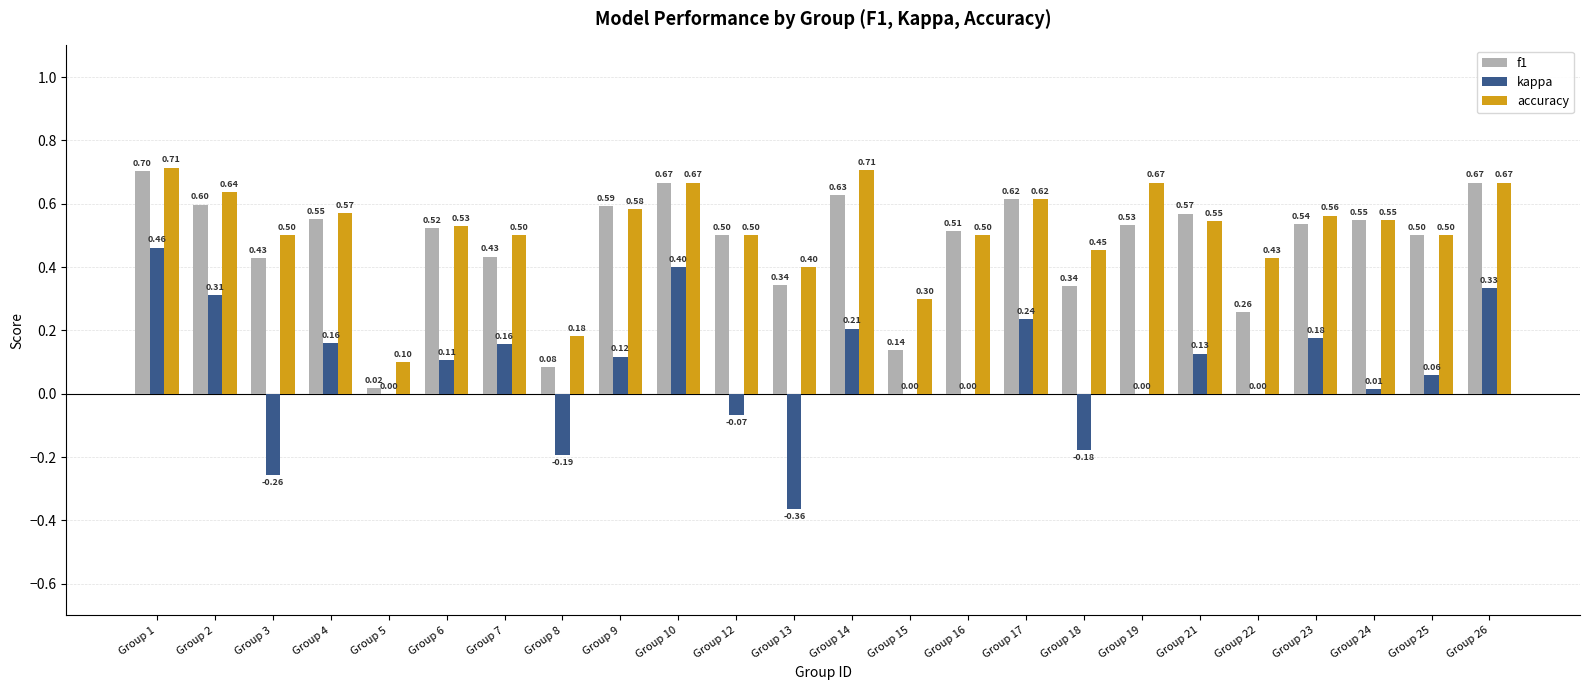

At which category is the sum across all series the highest?

Group 1